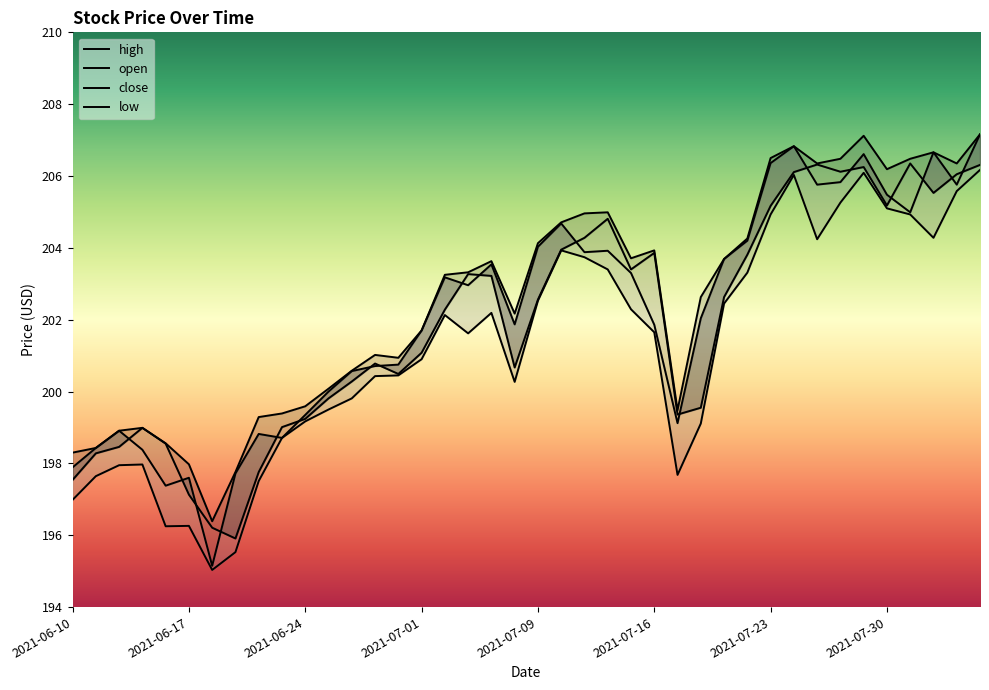

Reading left to right, transcribe all the data shown in this chart.

open: 197.5	198.3	198.5	199.0	198.6	197.1	196.2	195.9	197.8	199.0	199.2	199.8	200.3	200.8	200.5	201.1	202.3	203.3	203.2	200.7	202.6	203.9	204.3	204.8	203.4	203.9	199.4	199.6	202.6	203.8	205.2	206.1	206.3	206.1	206.2	205.2	206.3	205.5	206.1	206.3
high: 198.3	198.4	198.9	199.0	198.6	198.0	196.4	197.8	199.3	199.4	199.6	200.1	200.6	201.0	200.9	201.7	203.2	203.3	203.6	202.2	204.1	204.7	205.0	205.0	203.7	203.9	199.5	202.6	203.7	204.3	206.5	206.8	206.3	206.5	207.1	206.2	206.5	206.7	206.3	207.2
close: 197.9	198.4	198.9	198.4	197.4	197.6	195.2	197.7	198.8	198.7	199.3	200.0	200.6	200.7	200.8	201.7	203.2	203.0	203.5	201.9	204.0	204.7	203.9	203.9	203.3	201.9	199.1	202.0	203.7	204.2	206.4	206.8	205.8	205.8	206.6	205.5	205.0	206.7	205.8	207.2
low: 197.0	197.6	197.9	198.0	196.2	196.3	195.0	195.5	197.5	198.7	199.2	199.5	199.8	200.4	200.4	200.9	202.1	201.6	202.2	200.3	202.5	203.9	203.7	203.4	202.3	201.7	197.7	199.1	202.4	203.3	204.9	206.0	204.2	205.3	206.1	205.1	204.9	204.3	205.6	206.2